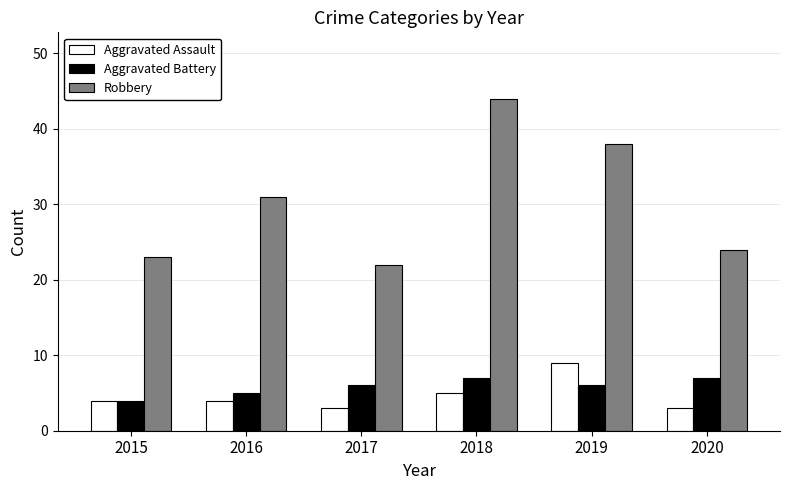

How many bars are there in total?

18